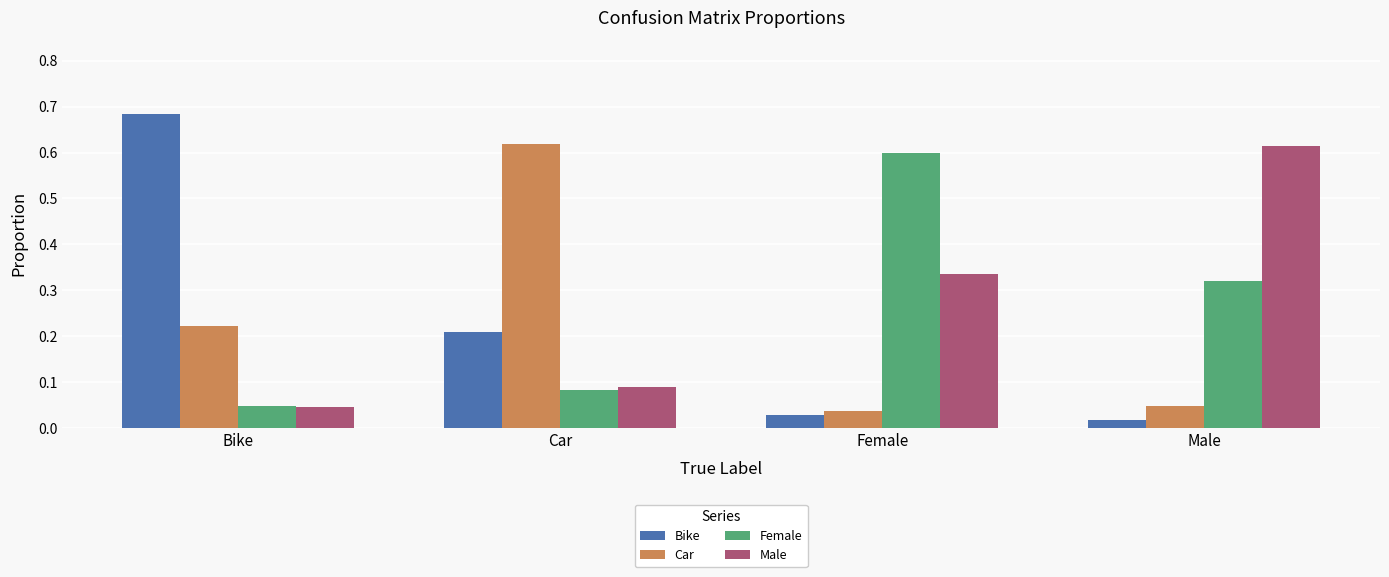

Is it true that Bike equals 0.3 at Car?

False